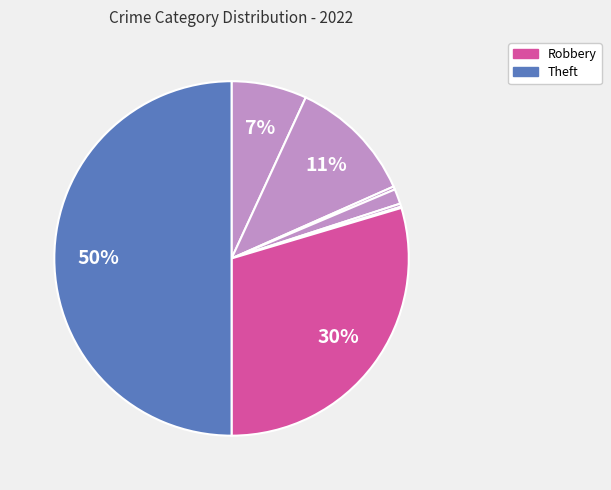

Rank the categories by value from highest to lowest.

Theft, Robbery, Aggravated Battery, Aggravated Assault, Criminal Sexual Assault, Arson, Homicide, Motor Vehicle Theft, Burglary